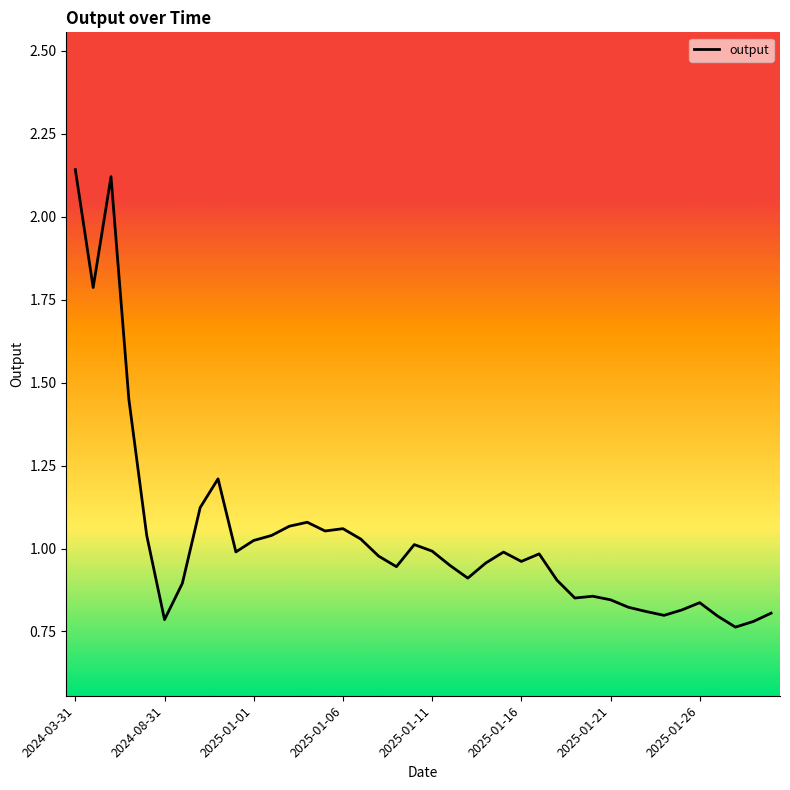

What is the difference between the maximum and minimum values?

1.4